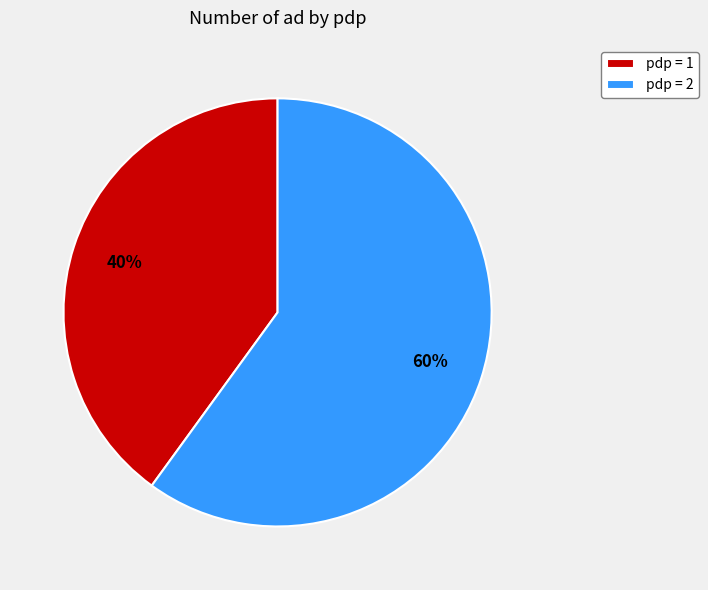

What is the majority slice?

pdp = 2